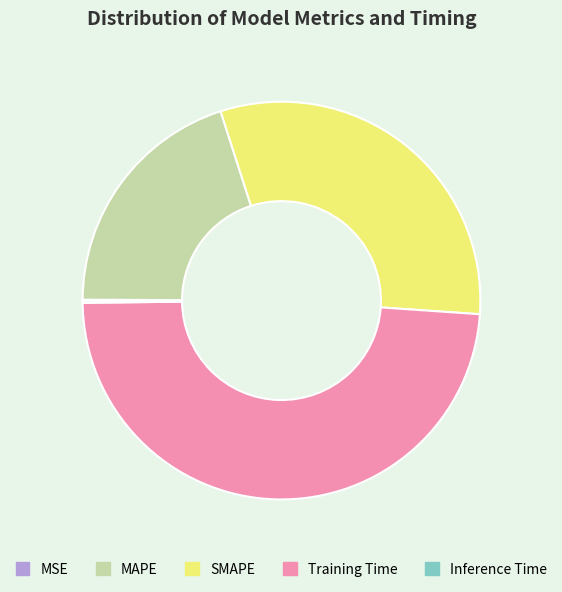

Is Training Time the majority of the pie?

No